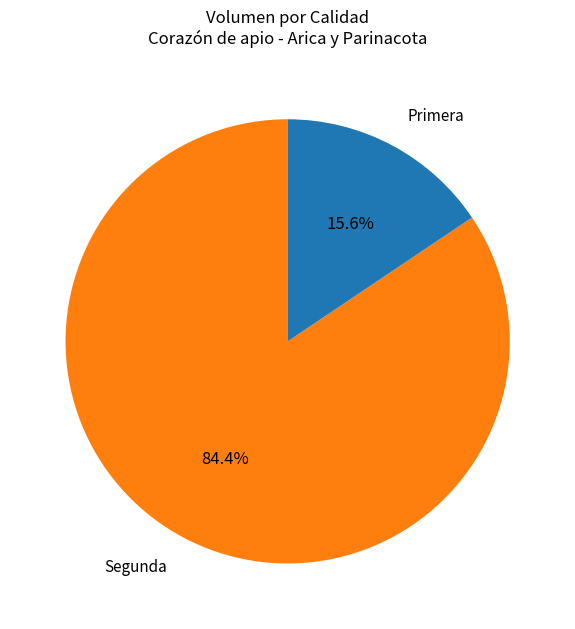

Is Primera the majority of the pie?

No